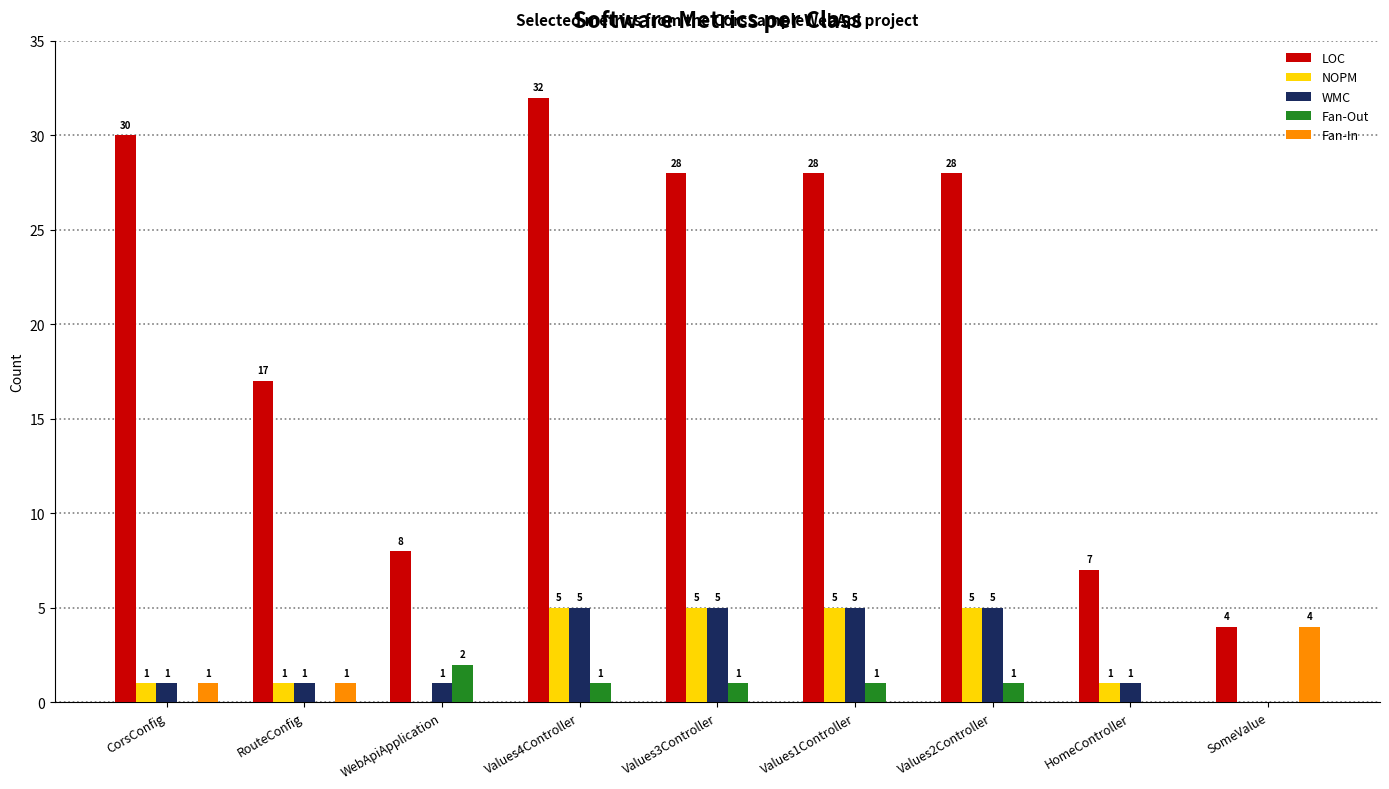

Where is LOC nearest to the value 18?

RouteConfig